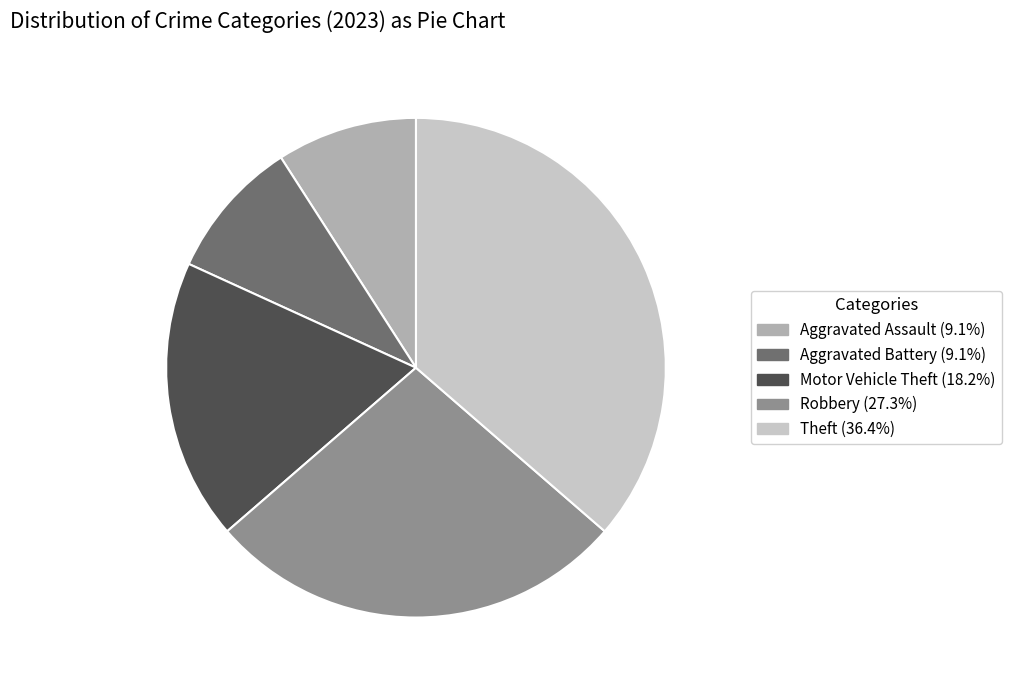

Count the number of slices in the pie.

5